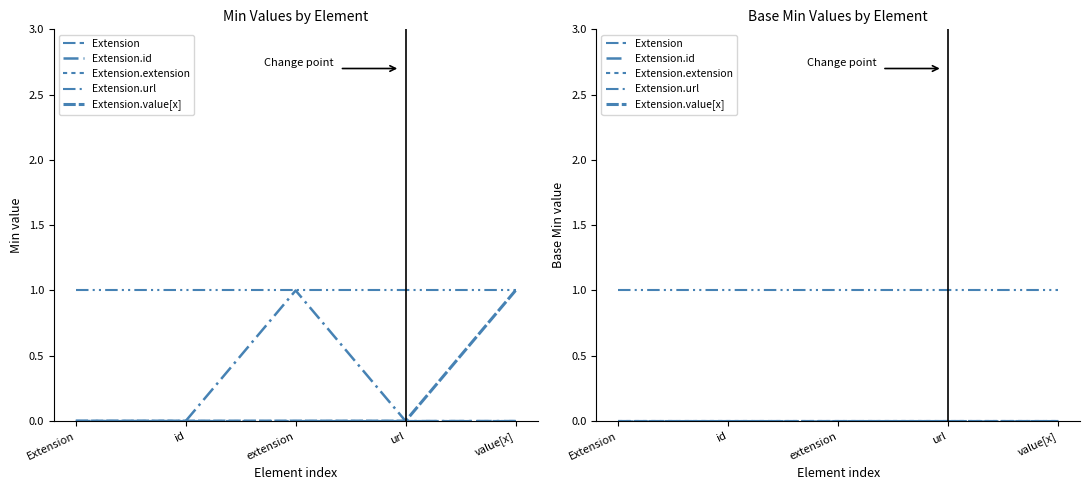

At which label is Extension.value[x] closest to 0?

Extension